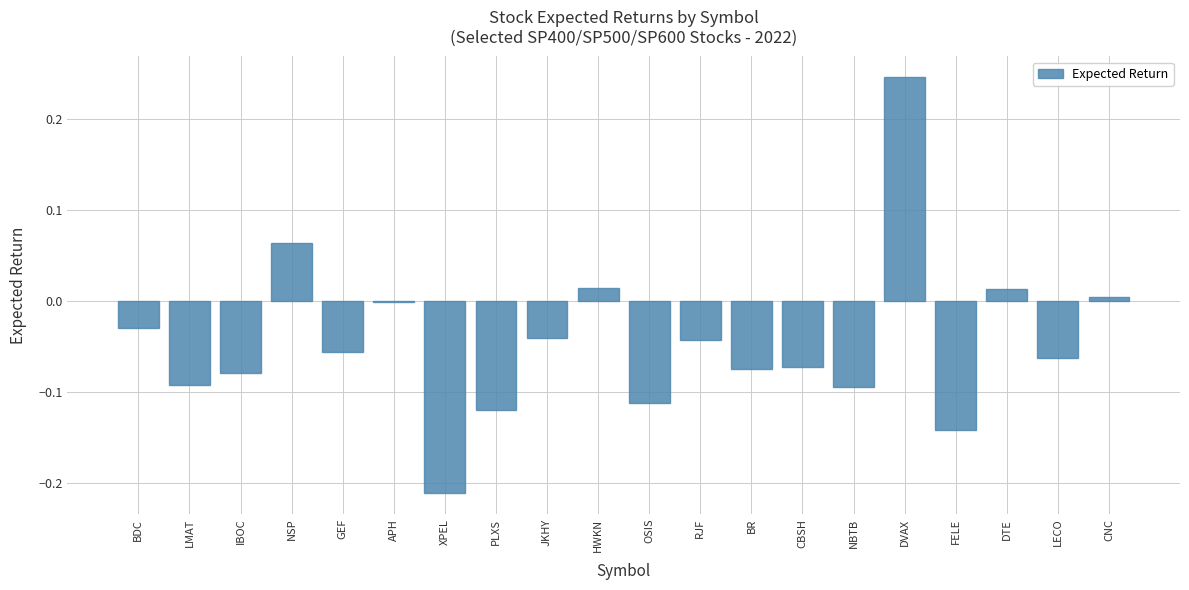

What is the sum of all values?

-0.9